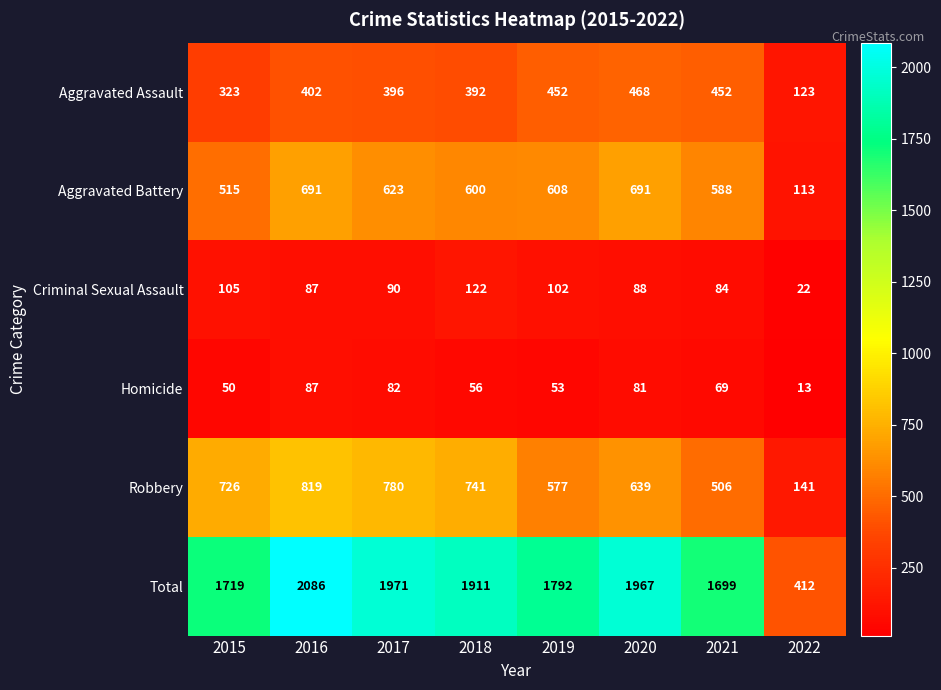

At which label does Homicide first exceed 69?

2016